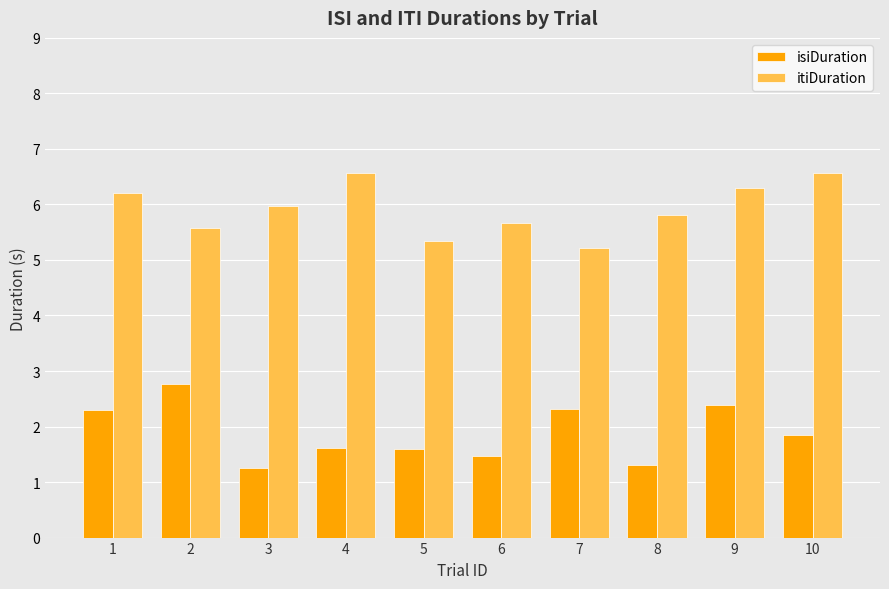

Reading left to right, extract all data points from this chart.

isiDuration: 2.3	2.8	1.3	1.6	1.6	1.5	2.3	1.3	2.4	1.8
itiDuration: 6.2	5.6	6.0	6.6	5.3	5.7	5.2	5.8	6.3	6.6